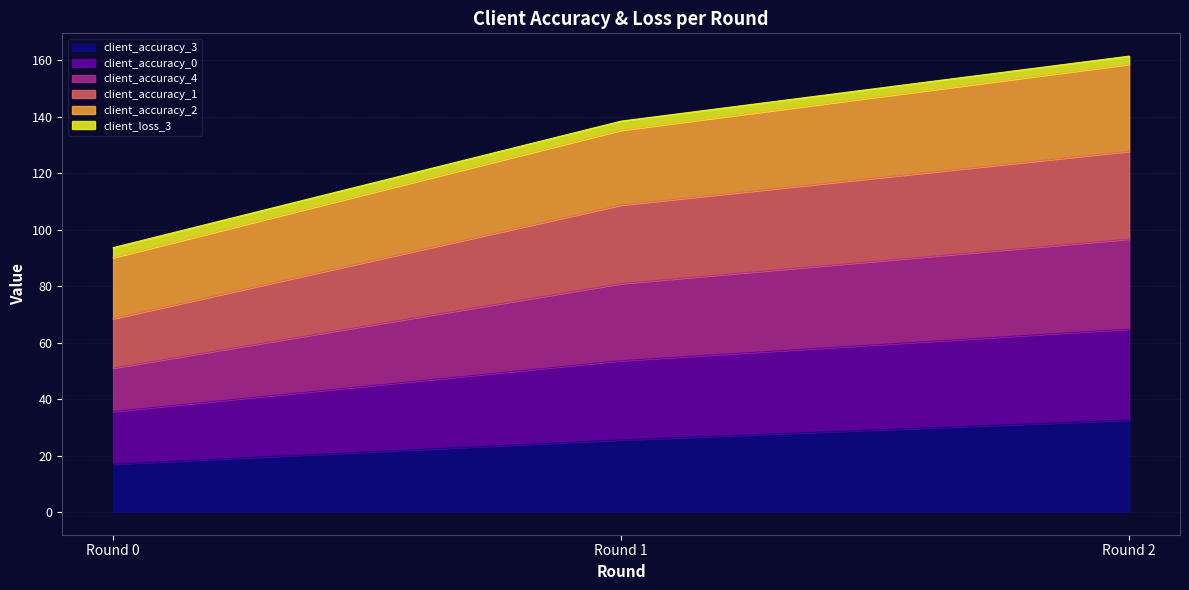

Rank the categories by client_accuracy_3 value from highest to lowest.

Round 2, Round 1, Round 0